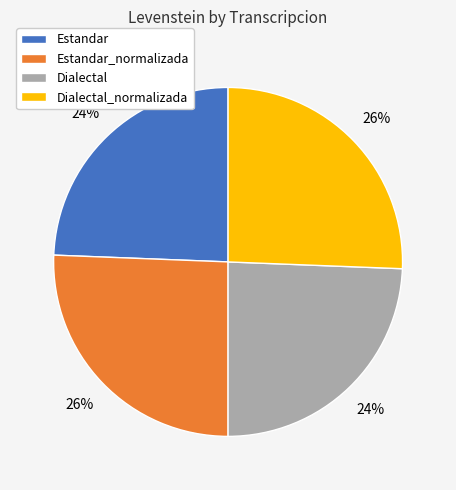

To the nearest percent, what is the average slice percentage?

25%